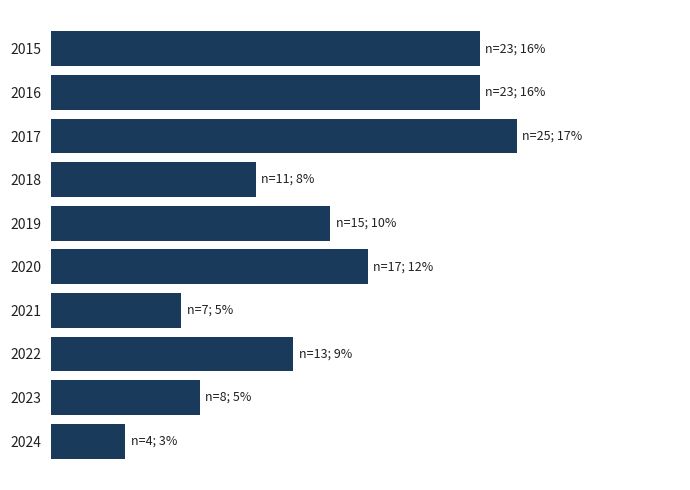

Does the chart contain any negative values?

No